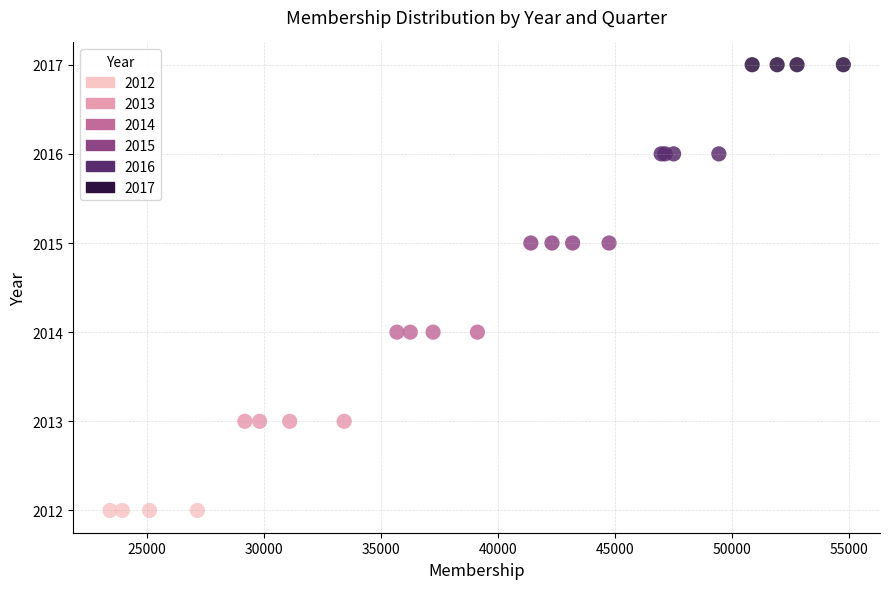

Which series contains the lowest Y value?

2012